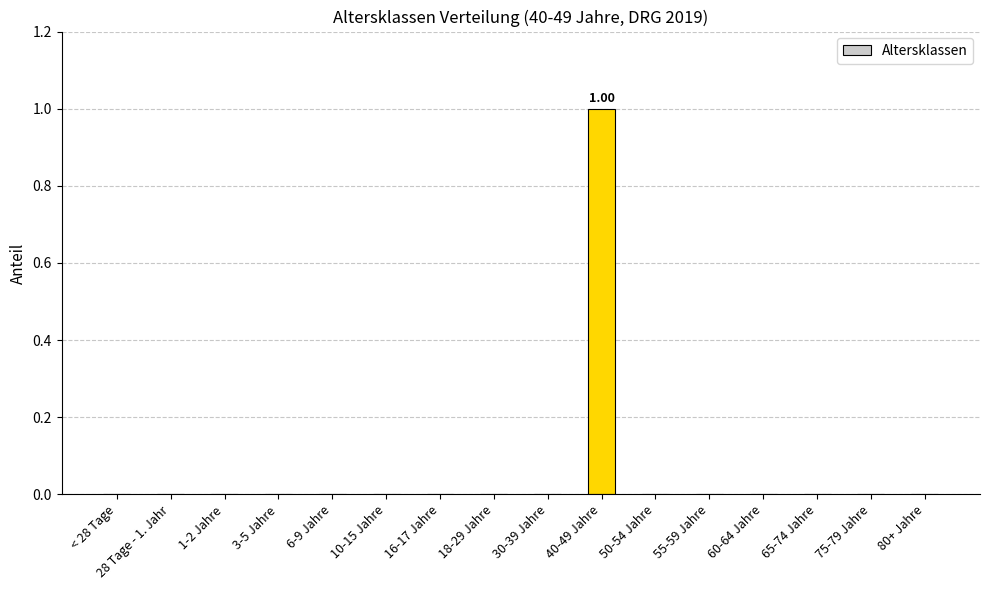

Is it true that the value at 80+ Jahre is 0?

True